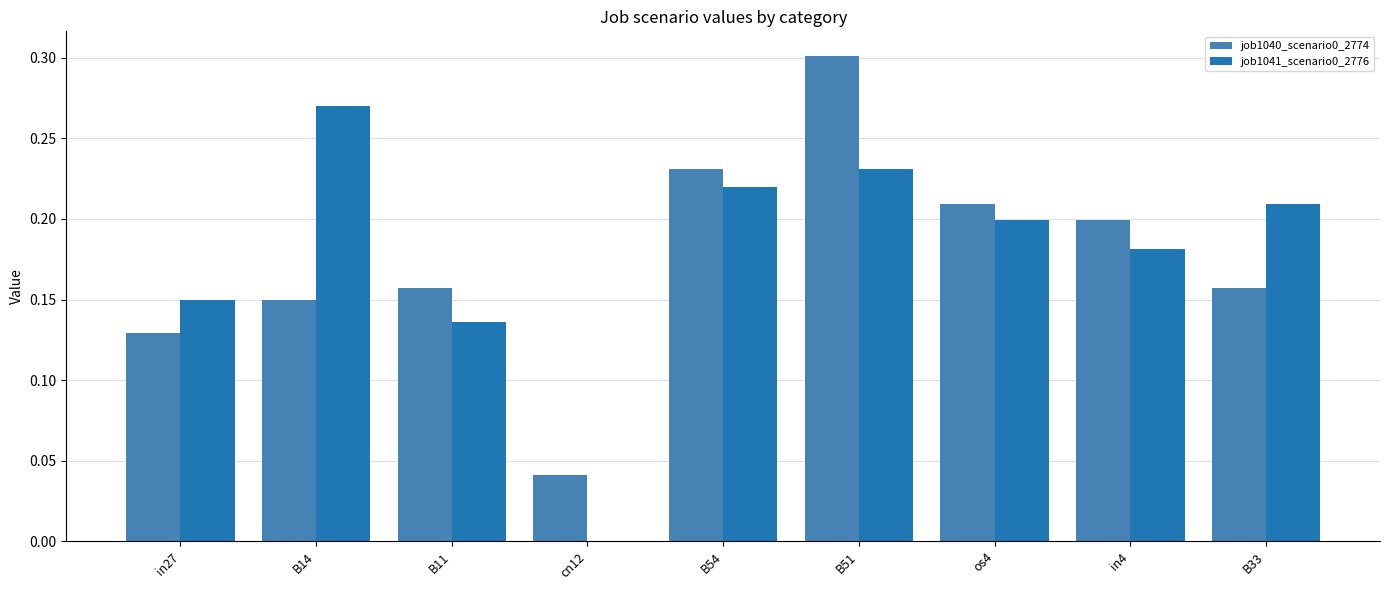

What is the total value across all series at in4?

0.4